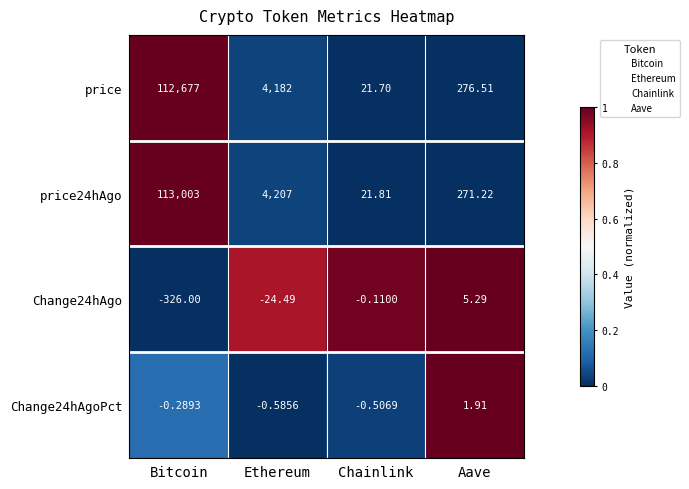

At which category does the chart reach its peak across all series?

Bitcoin